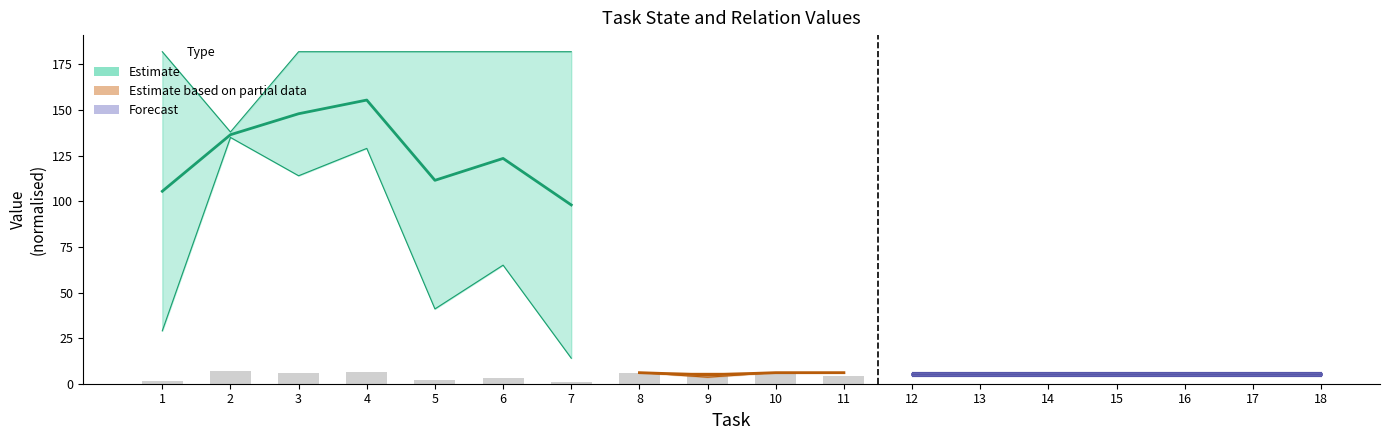

How many State_0_chopped values are between 0 and 183?

18